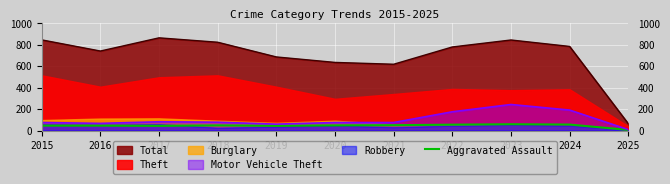

How many lines are shown in the chart?

1